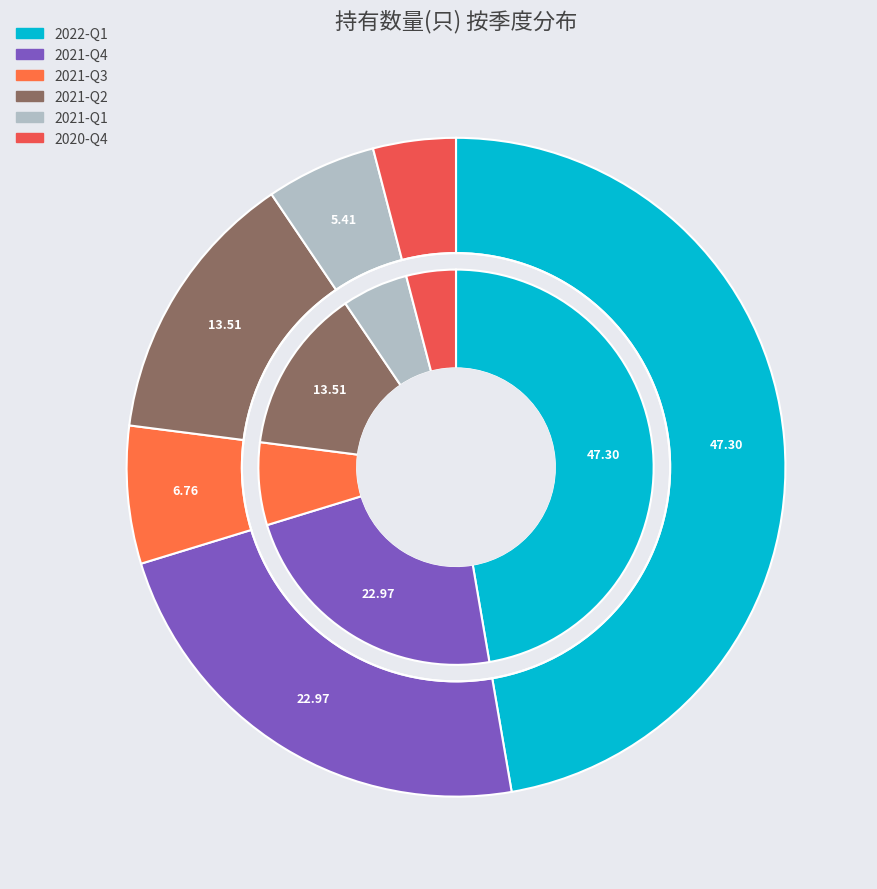

What is the change in value from 2021-Q3 to 2020-Q4?

-2